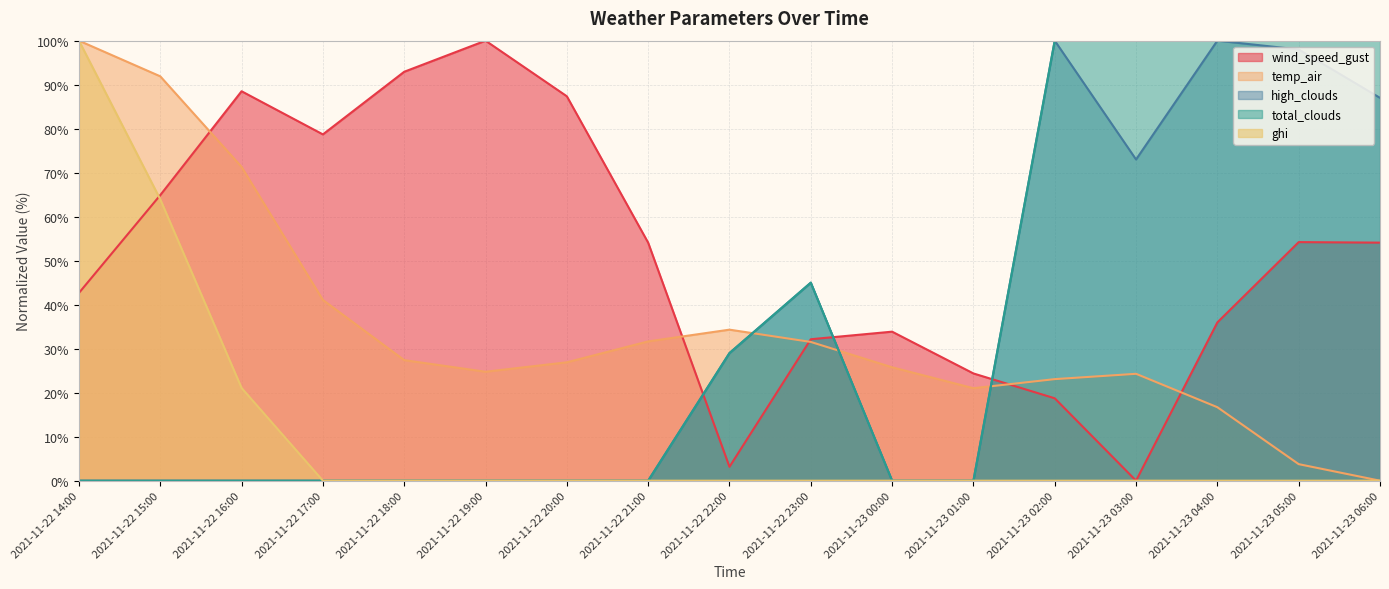

Reading right to left, transcribe all the data shown in this chart.

wind_speed_gust: 54.1	54.2	36.0	0.0	18.7	24.4	33.9	32.1	3.2	54.1	87.4	100.0	92.9	78.7	88.5	64.9	42.7
temp_air: 0.0	3.8	16.7	24.3	23.1	21.0	25.8	31.5	34.3	31.7	26.9	24.8	27.4	41.1	71.3	91.9	100.0
high_clouds: 87.0	98.0	100.0	73.0	100.0	0.0	0.0	45.0	29.0	0.0	0.0	0.0	0.0	0.0	0.0	0.0	0.0
total_clouds: 100.0	100.0	100.0	100.0	100.0	0.0	0.0	45.0	29.0	0.0	0.0	0.0	0.0	0.0	0.0	0.0	0.0
ghi: 0.0	0.0	0.0	0.0	0.0	0.0	0.0	0.0	0.0	0.0	0.0	0.0	0.0	0.0	21.1	63.9	100.0